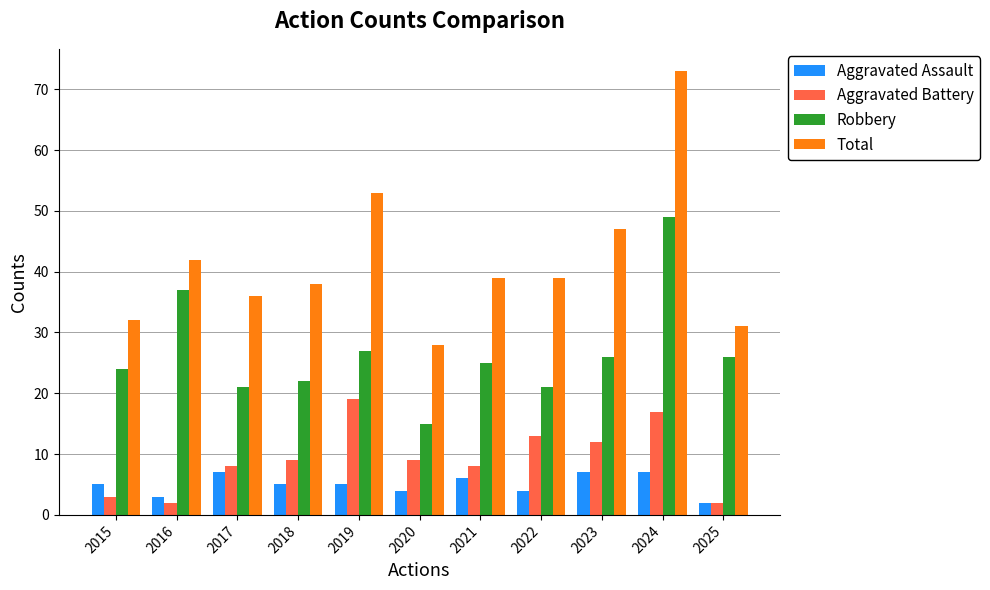

List the series in order of their peak value, highest first.

Total, Robbery, Aggravated Battery, Aggravated Assault